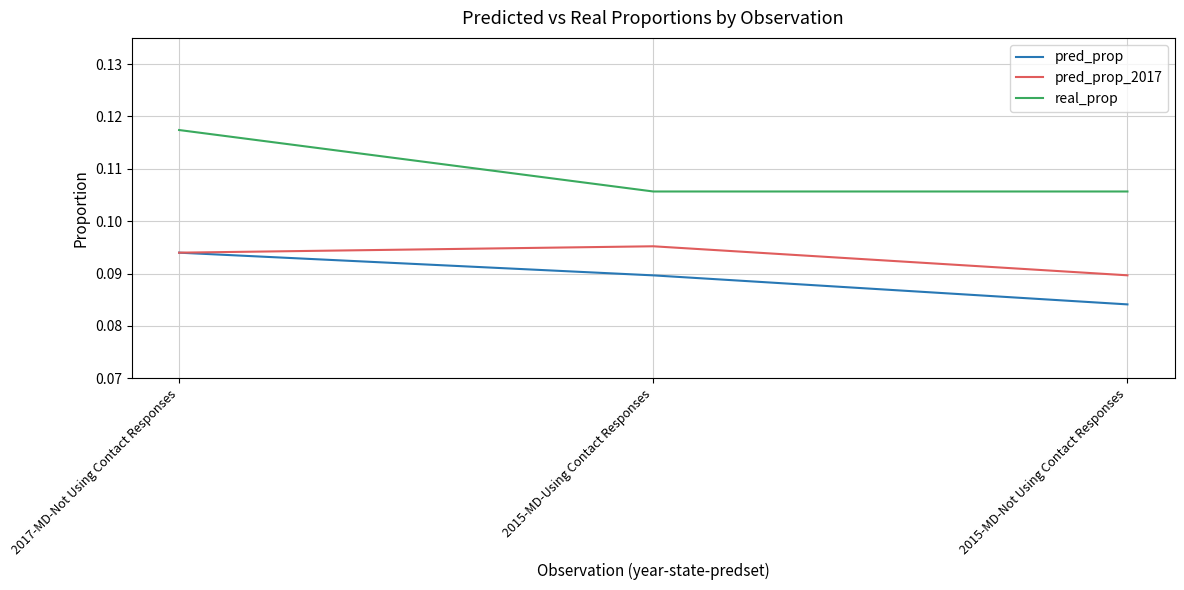

At how many categories does at least one series exceed 0?

3